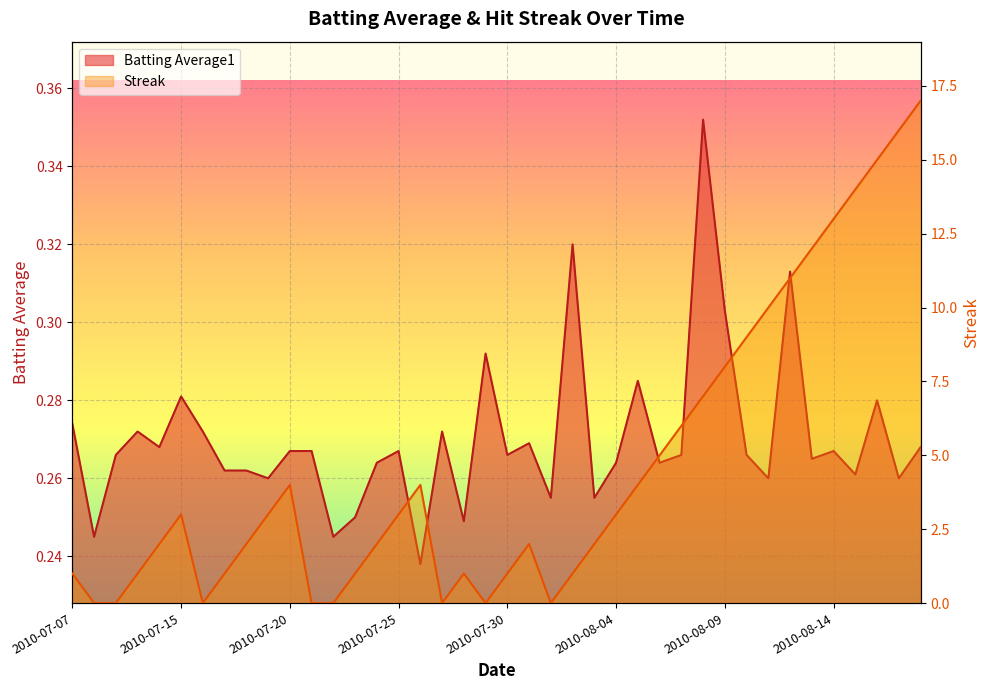

Rank the categories by Batting Average1 value from lowest to highest.

2010-07-26, 2010-07-08, 2010-07-22, 2010-07-28, 2010-07-23, 2010-08-01, 2010-08-03, 2010-07-19, 2010-08-11, 2010-08-17, 2010-08-15, 2010-07-17, 2010-07-18, 2010-07-24, 2010-08-04, 2010-08-06, 2010-08-13, 2010-07-09, 2010-07-30, 2010-08-07, 2010-08-10, 2010-07-20, 2010-07-21, 2010-07-25, 2010-08-14, 2010-07-11, 2010-08-18, 2010-07-31, 2010-07-10, 2010-07-16, 2010-07-27, 2010-07-07, 2010-08-16, 2010-07-15, 2010-08-05, 2010-07-29, 2010-08-09, 2010-08-12, 2010-08-02, 2010-08-08